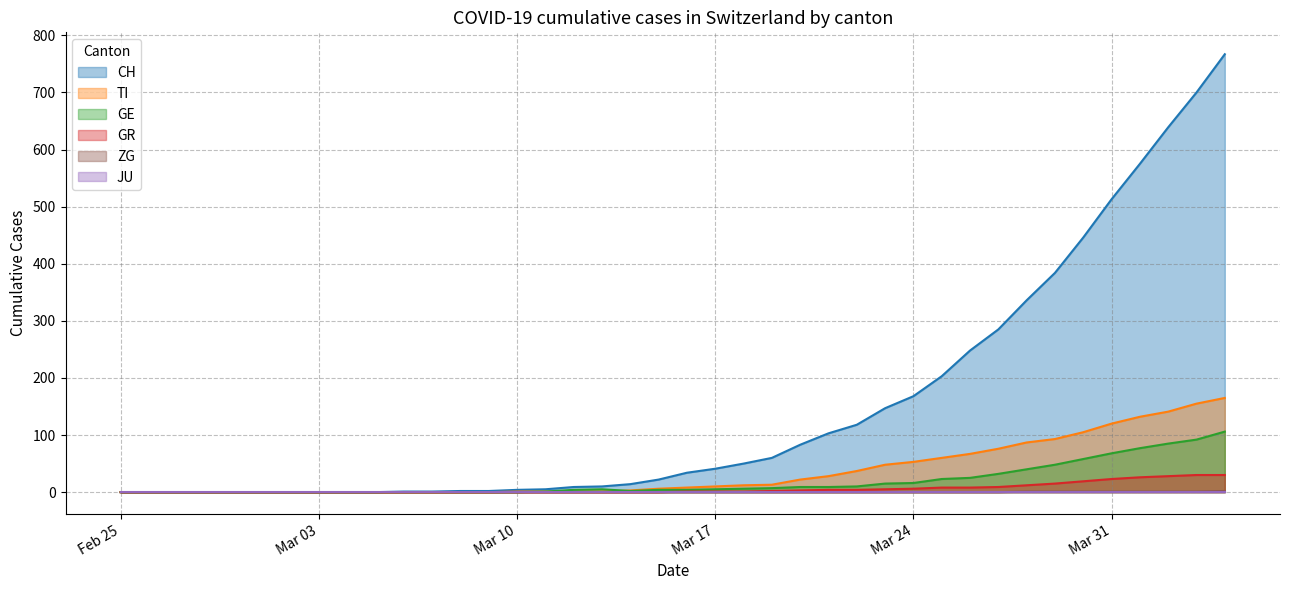

The GE series shows 9 at 2020-03-21. True or false?

True